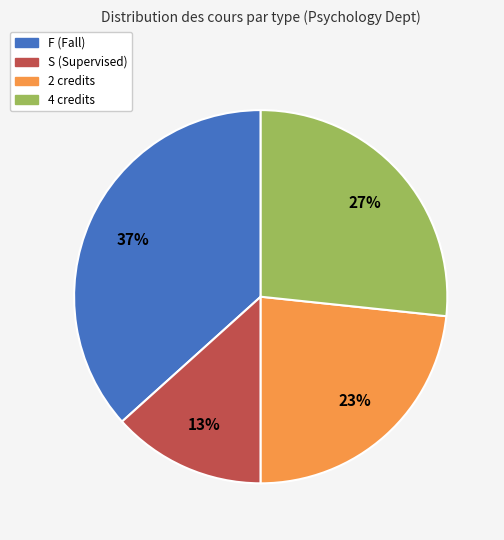

True or false: 2 accounts for 30% of the total.

False